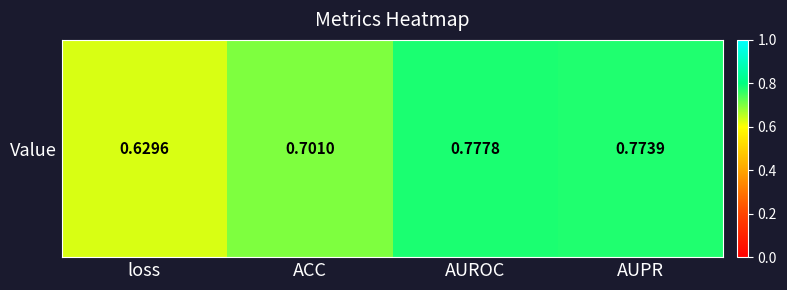

The value at AUPR is 0.8. True or false?

True